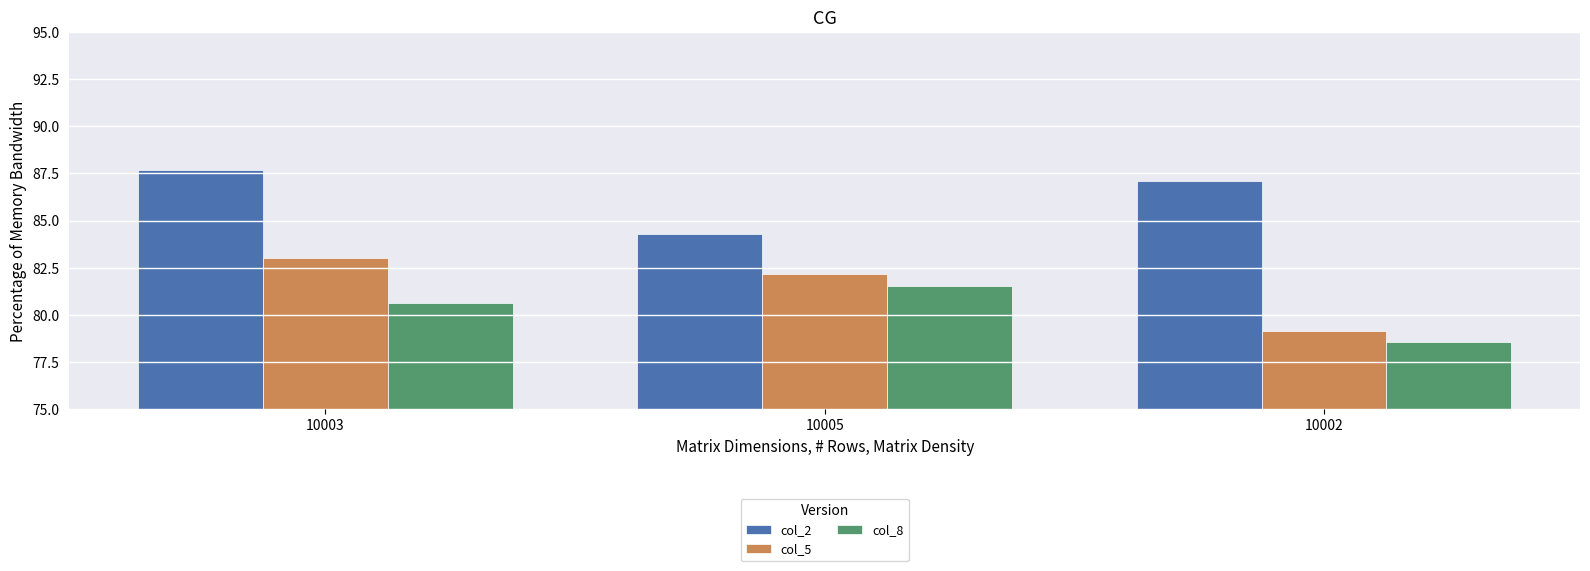

Which series changed the most between 10003 and 10005?

col_2